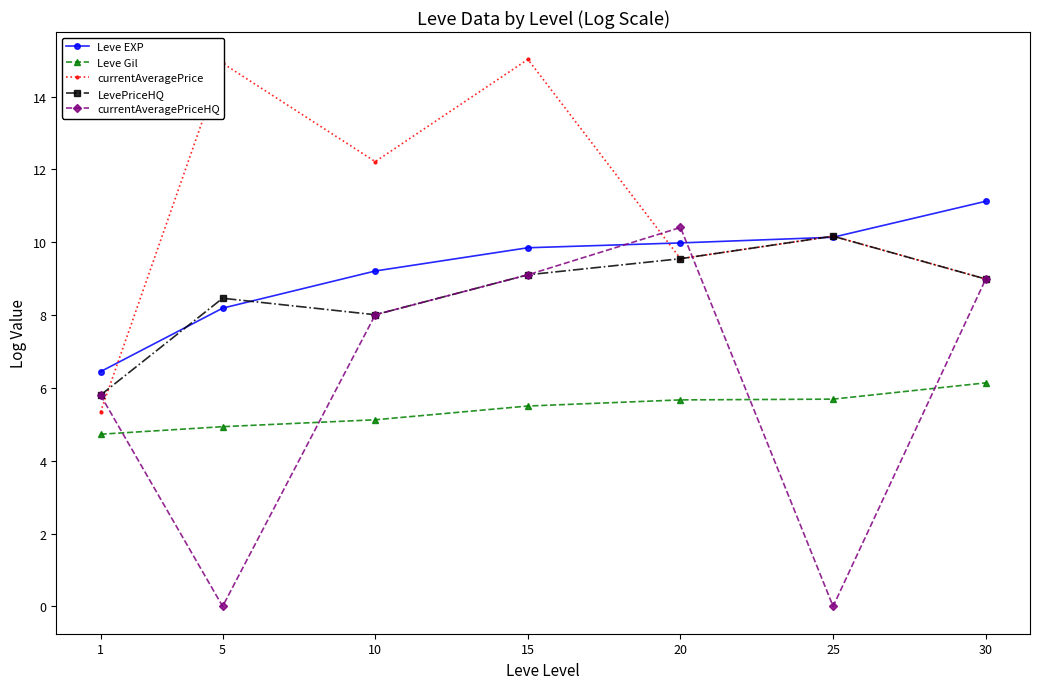

How many lines are shown in the chart?

5